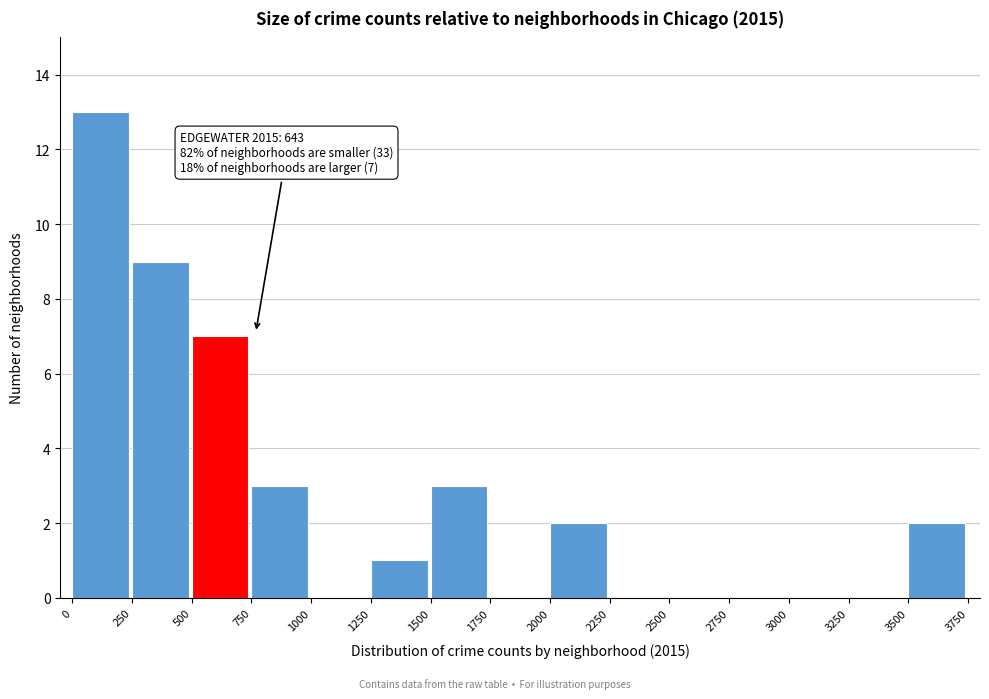

Which range on the x-axis has the tallest bar?

0 to 250